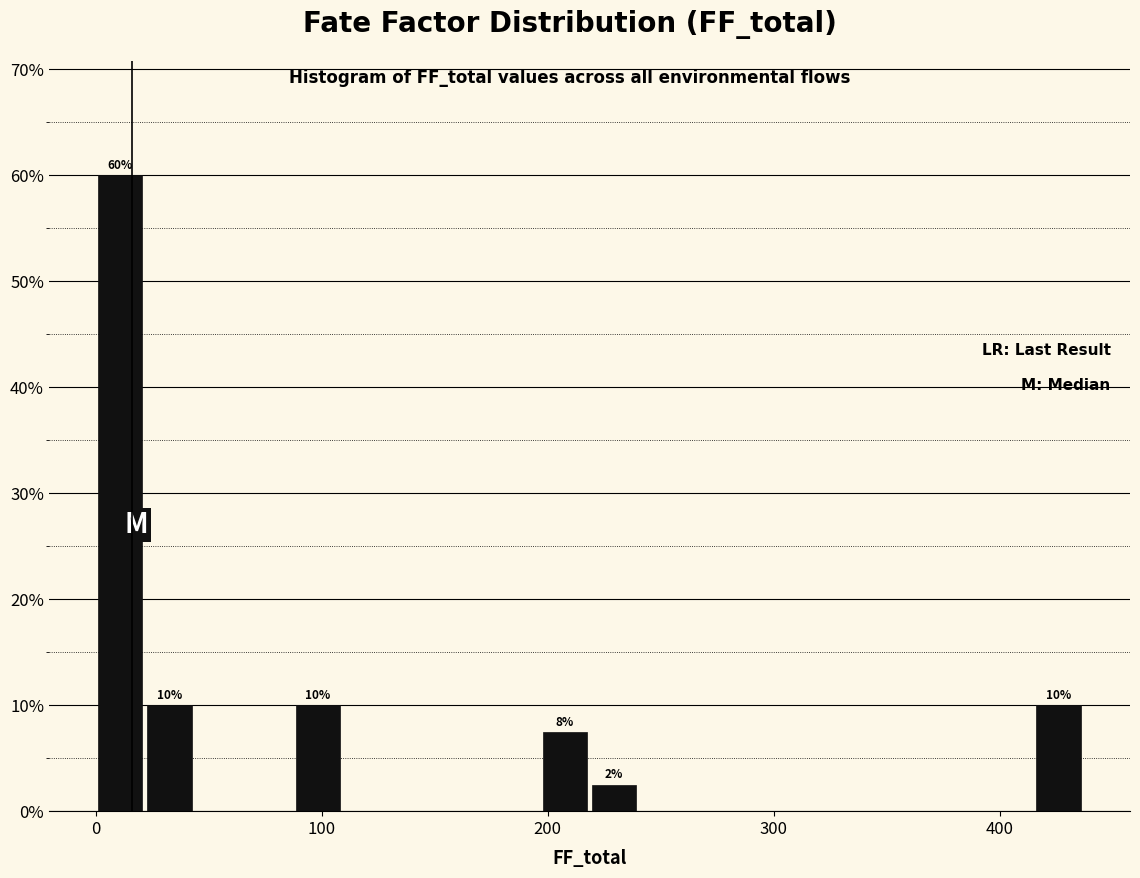

Around what value on the x-axis is the tallest bar? Give the approximate position of its centre, as read against the axis.

10